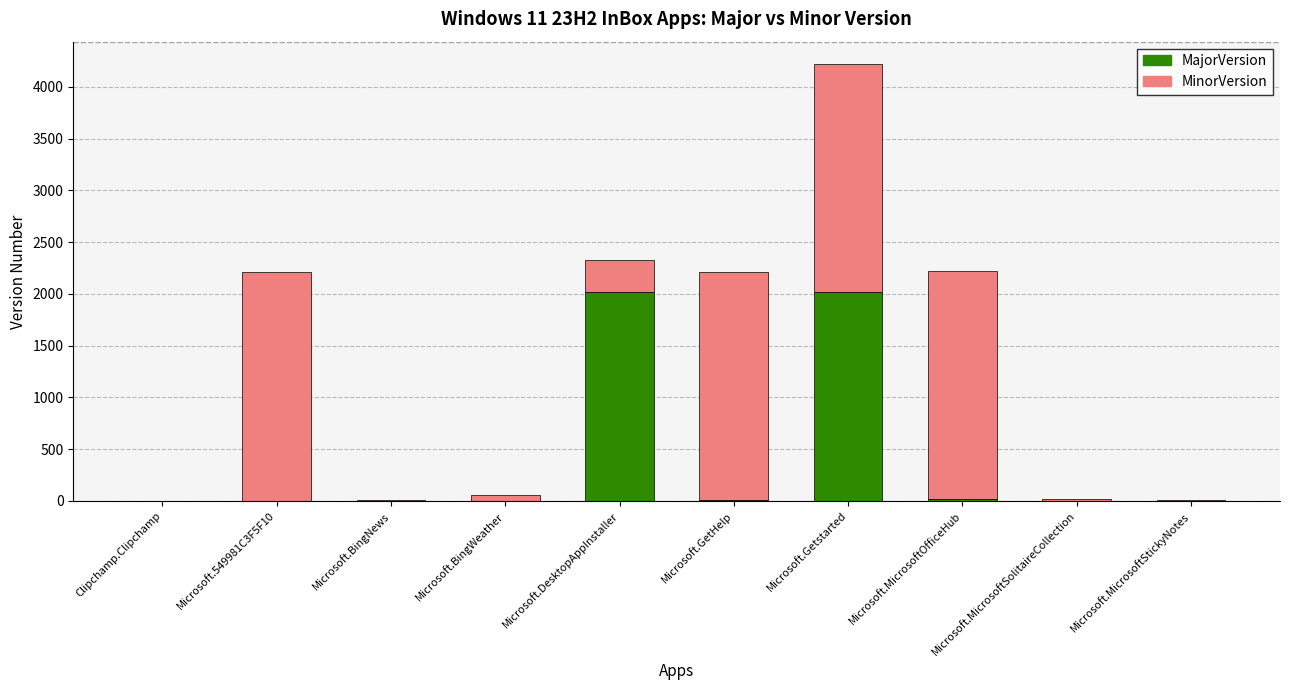

True or false: MajorVersion has a value of 1339 at Microsoft.DesktopAppInstaller.

False